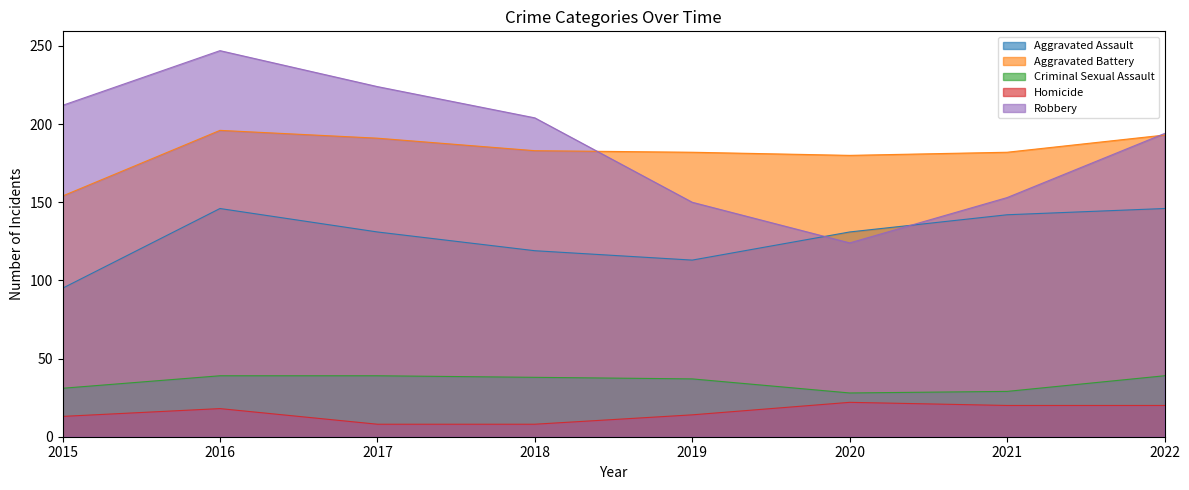

What is the difference between the Homicide values at 2017 and 2022?

12